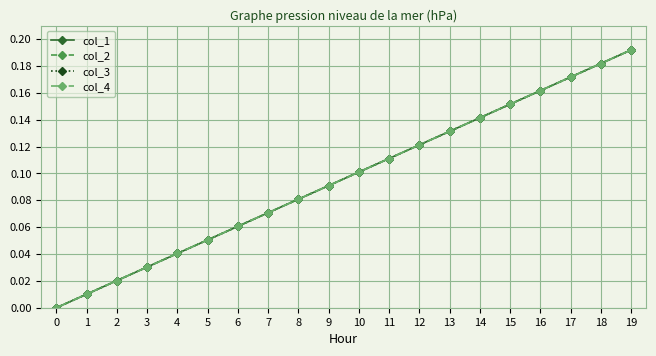

Does the chart have visible grid lines?

Yes